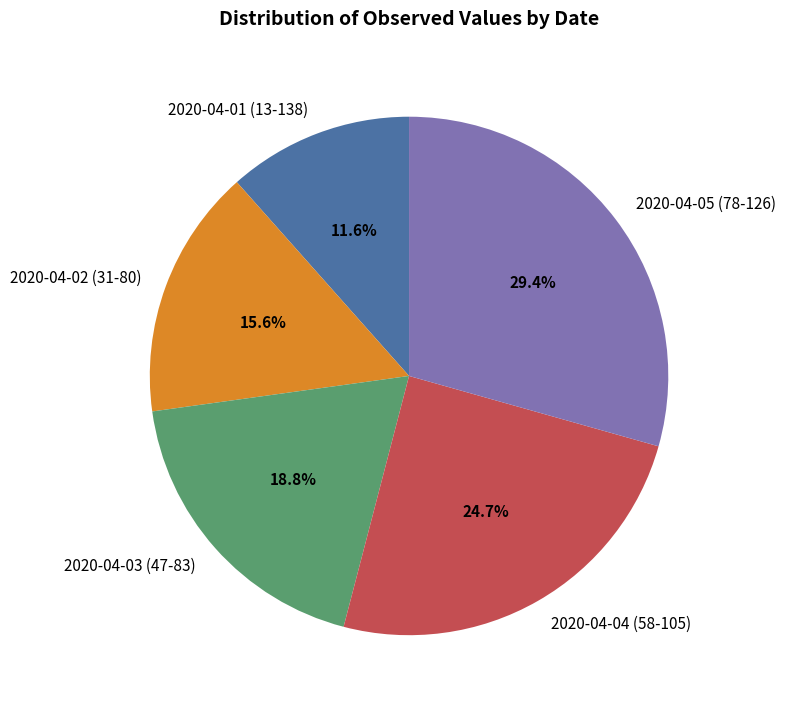

True or false: 2020-04-04 (58-105) accounts for 25% of the total.

True